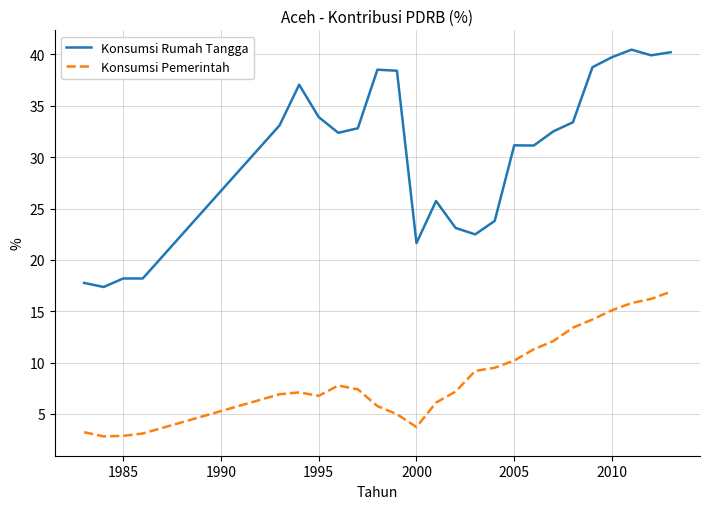

What is the highest value of the Konsumsi Pemerintah series?

16.9